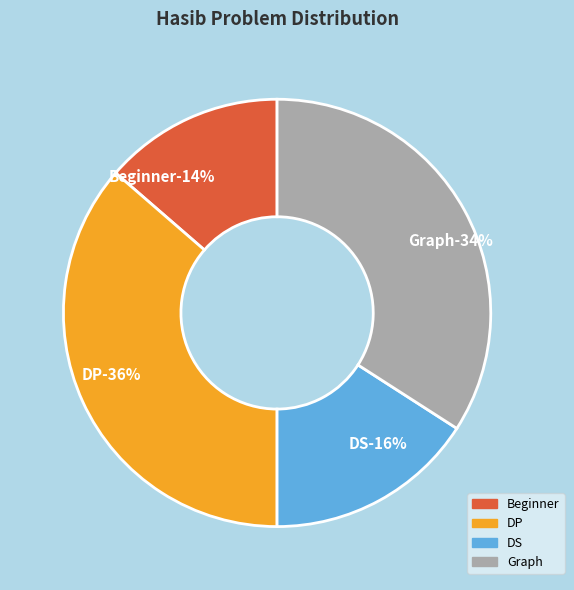

To the nearest percent, what portion does Graph represent?

34%